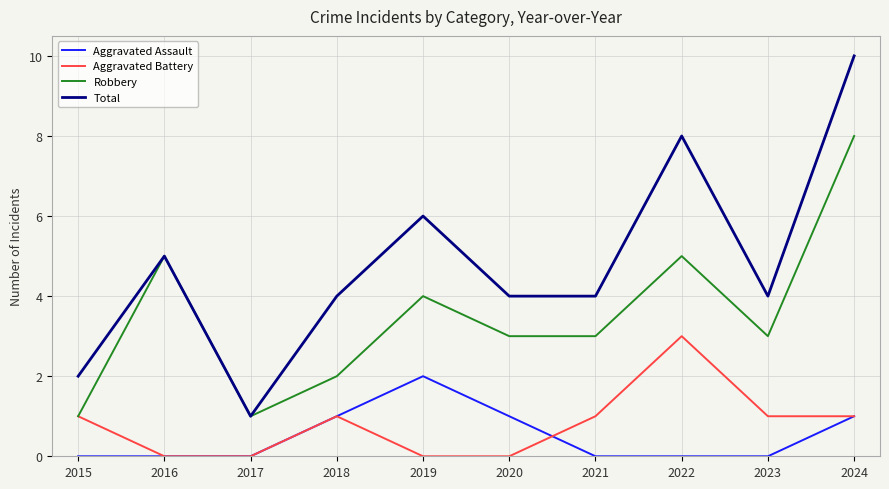

Rank the series by their maximum value, from lowest to highest.

Aggravated Assault, Aggravated Battery, Robbery, Total